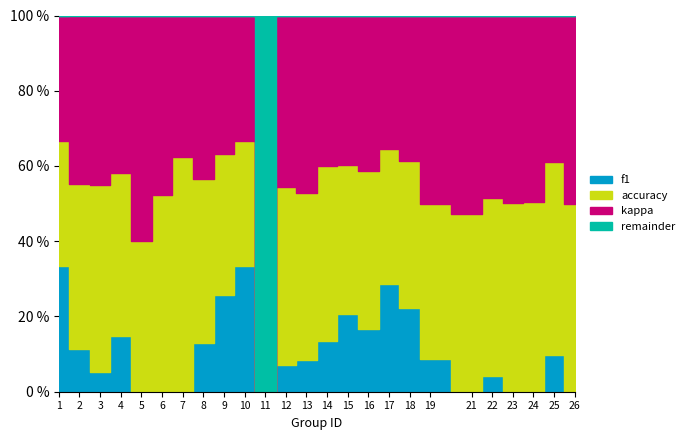

Where is kappa nearest to the value 0?

11